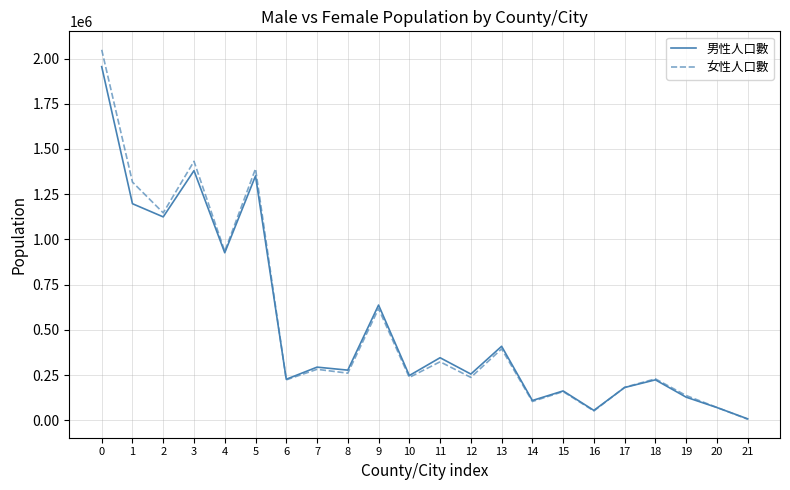

True or false: 女性人口數 has a value of 182298 at 17.

True